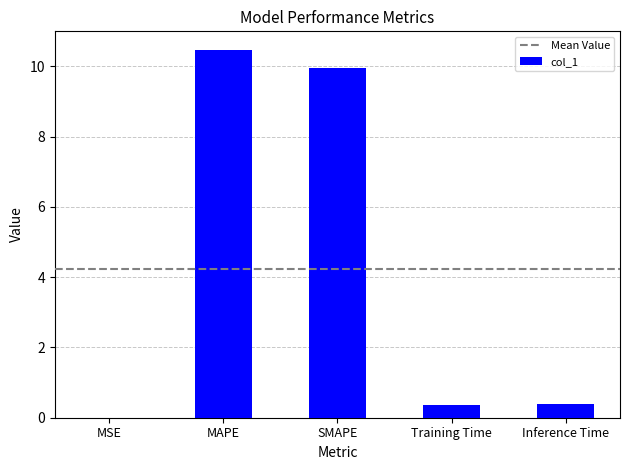

The chart shows a value of 0.0 at MSE. True or false?

True